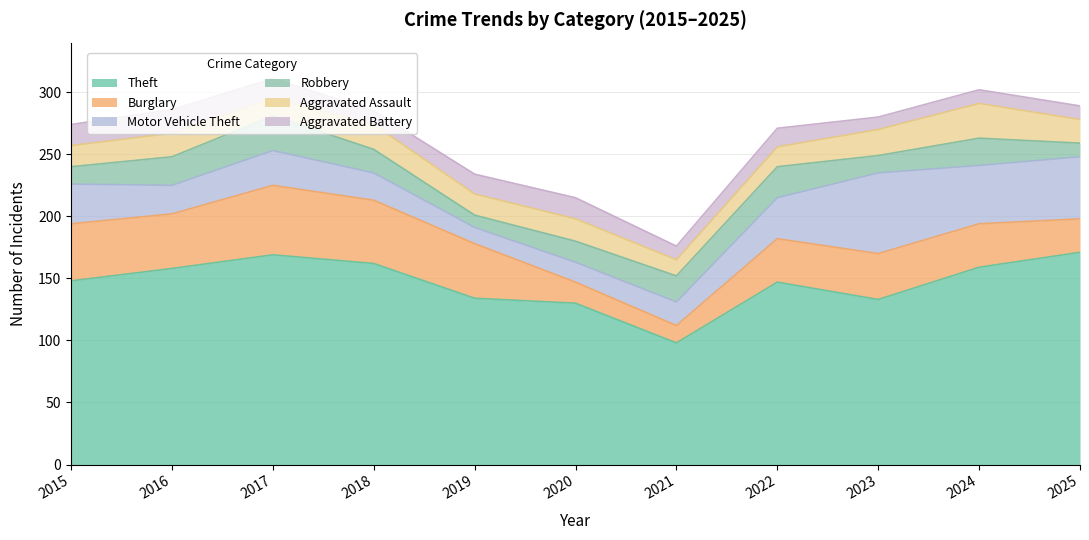

What is the sum of all Burglary values?

406